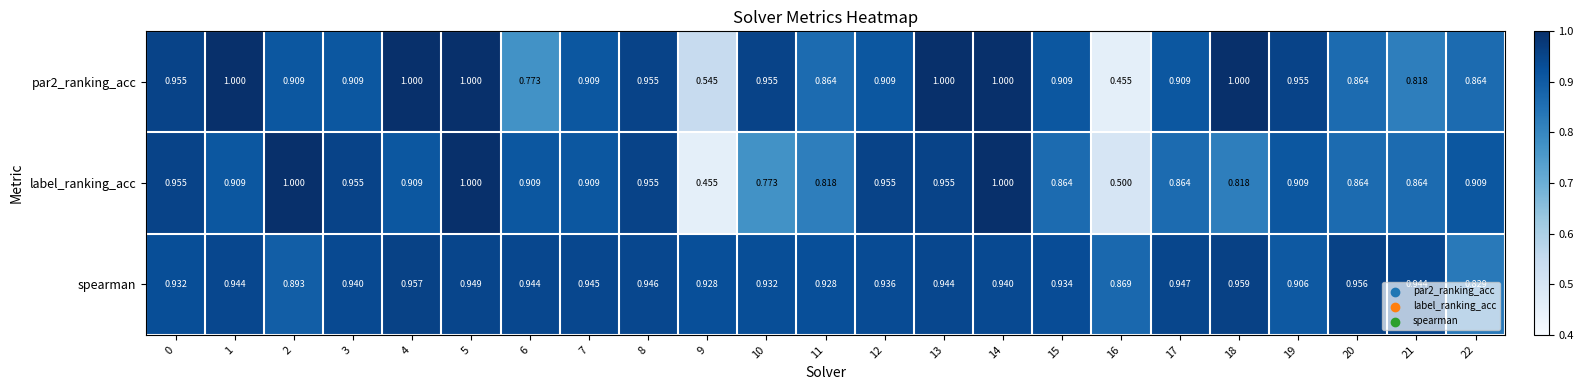

Which series has the largest total across all categories?

spearman